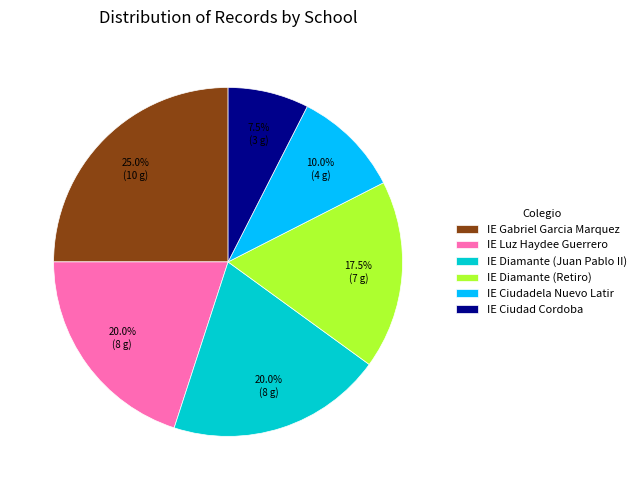

Which slice is the largest?

IE Gabriel Garcia Marquez